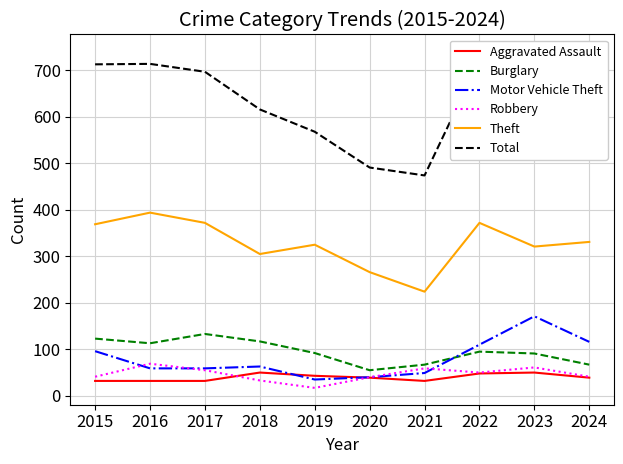

In Burglary, how many points are higher than both neighbors (excluding endpoints)?

2